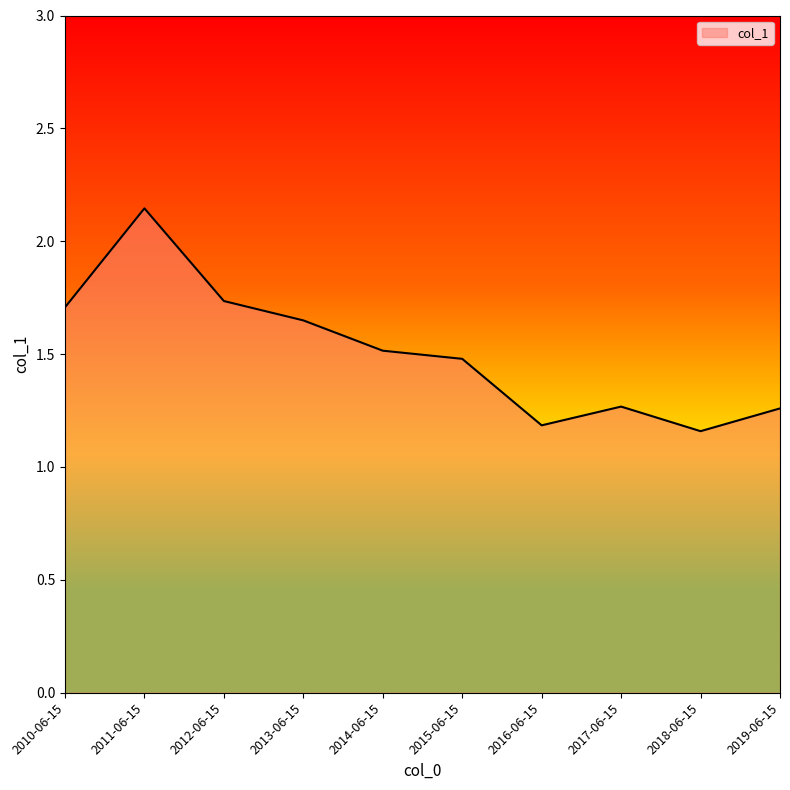

What is the difference between the maximum and second lowest values?

1.0